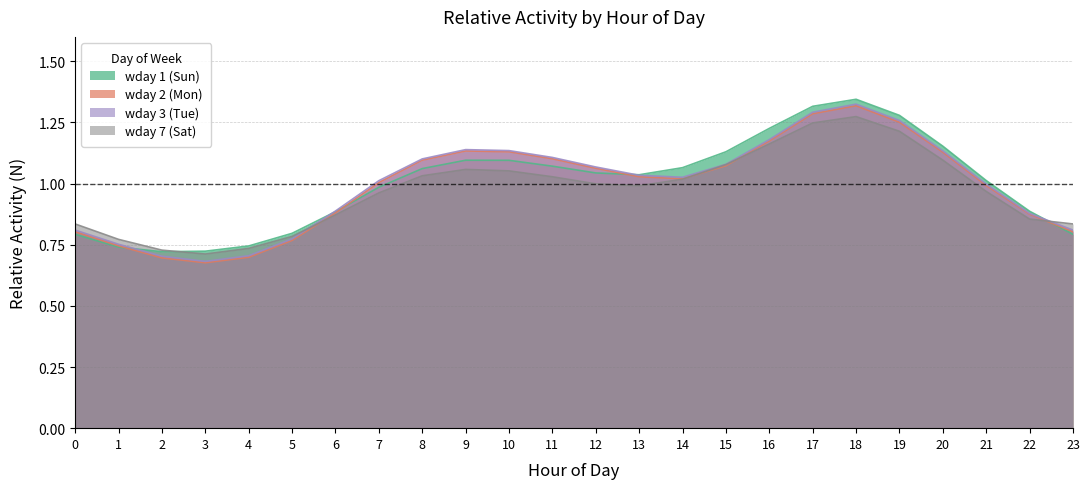

How many interior local valleys does the wday 3 (Tue) series have?

2